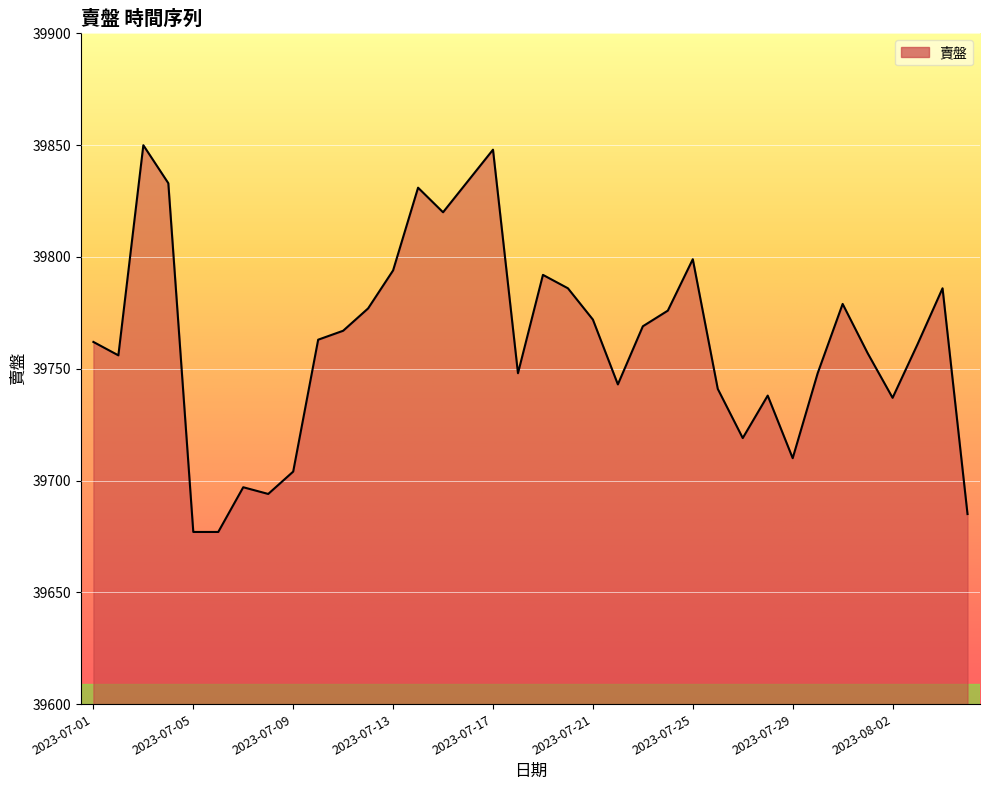

What is the difference between the second highest and second lowest values?

171